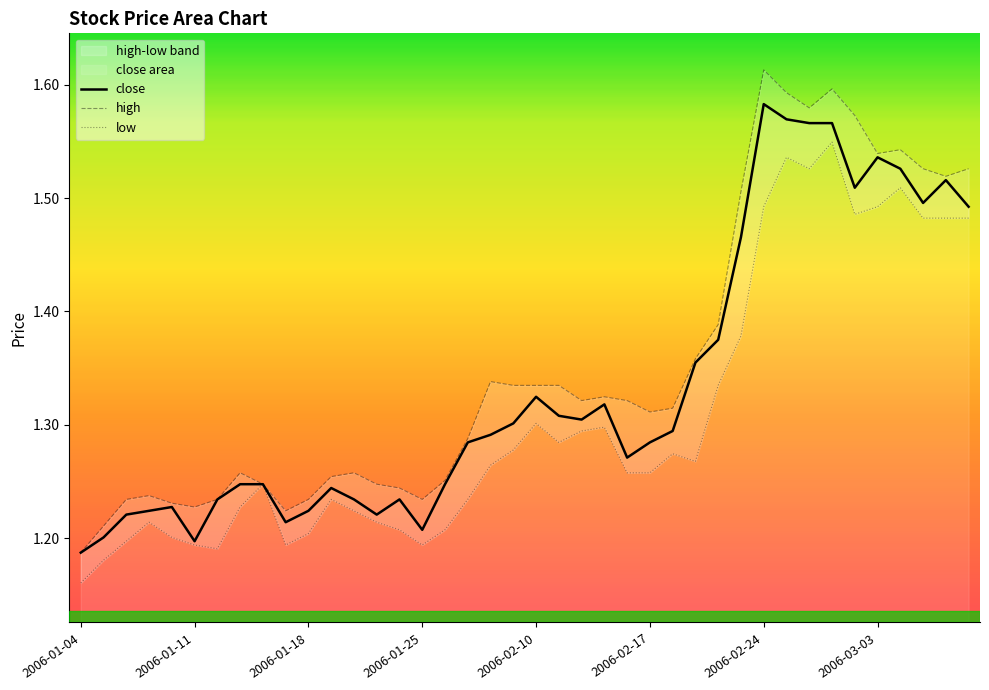

At how many categories does at least one series exceed 1?

40